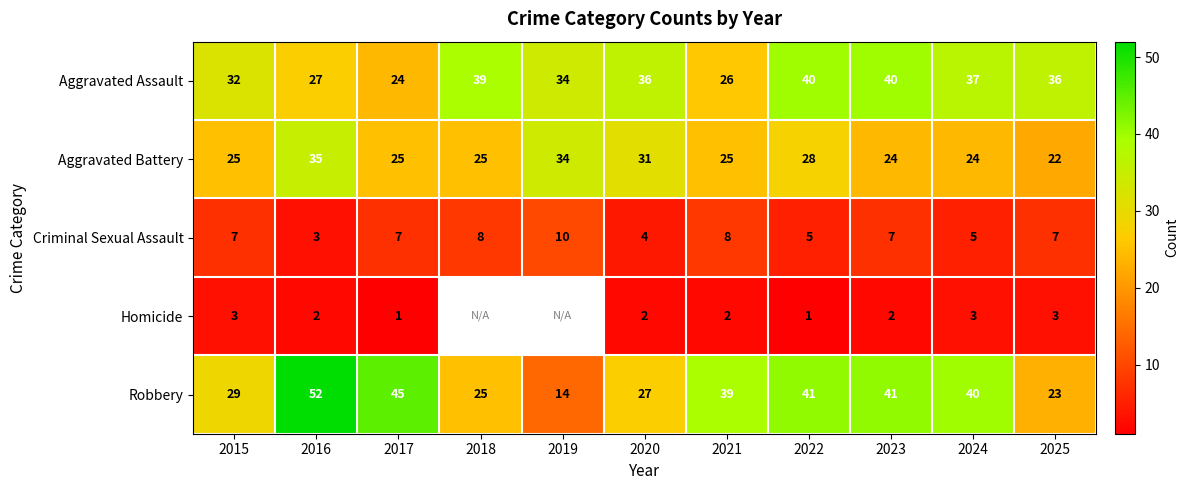

True or false: Homicide has a value of 0.5 at 2023.

False